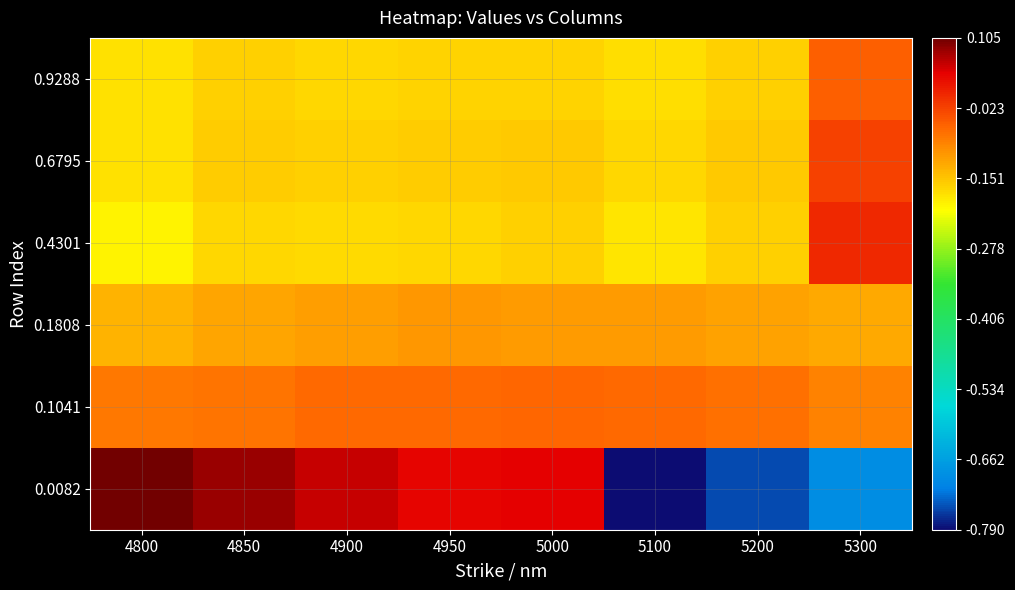

What is the greatest value displayed?

0.1